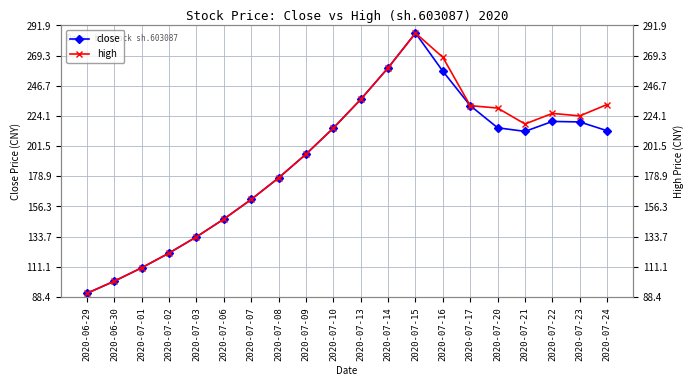

Between 2020-07-02 and 2020-07-21, which is larger?

2020-07-21